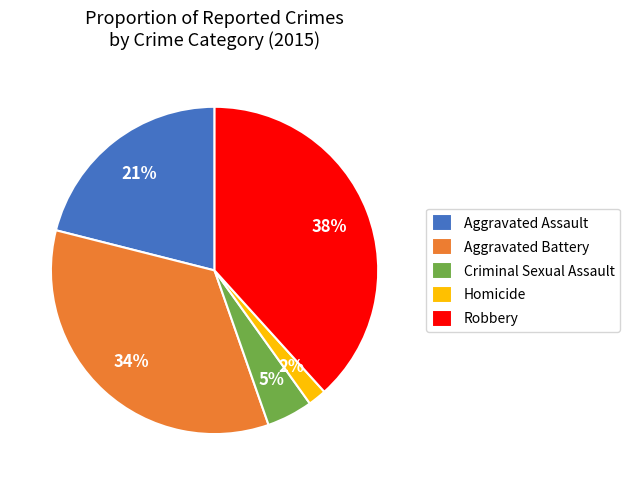

Is it true that Aggravated Assault is 21% of the pie?

True